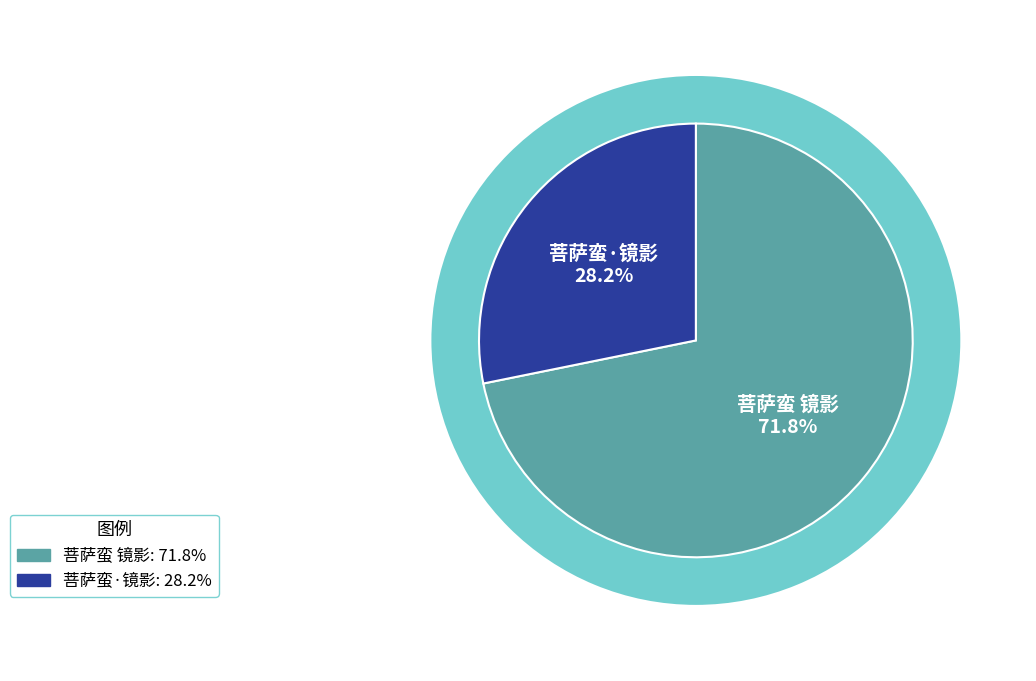

Which has a higher value, 菩萨蛮 镜影 or 菩萨蛮·镜影?

菩萨蛮 镜影